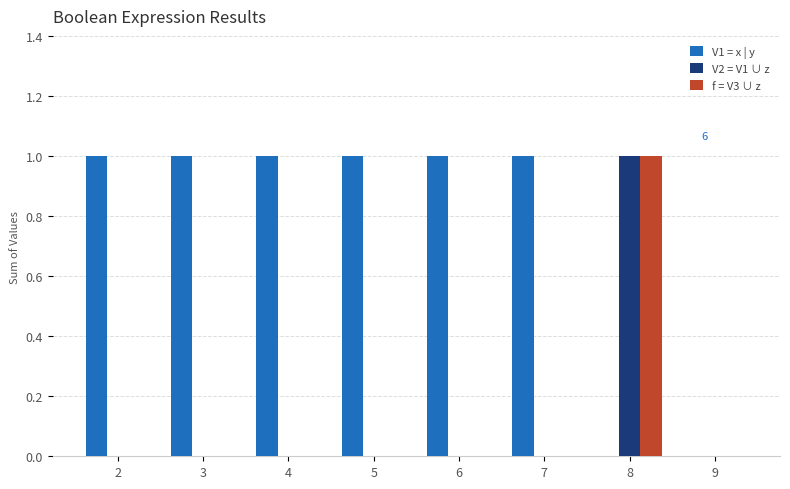

Which category has the highest value in the f = V3 ∪ z series?

8